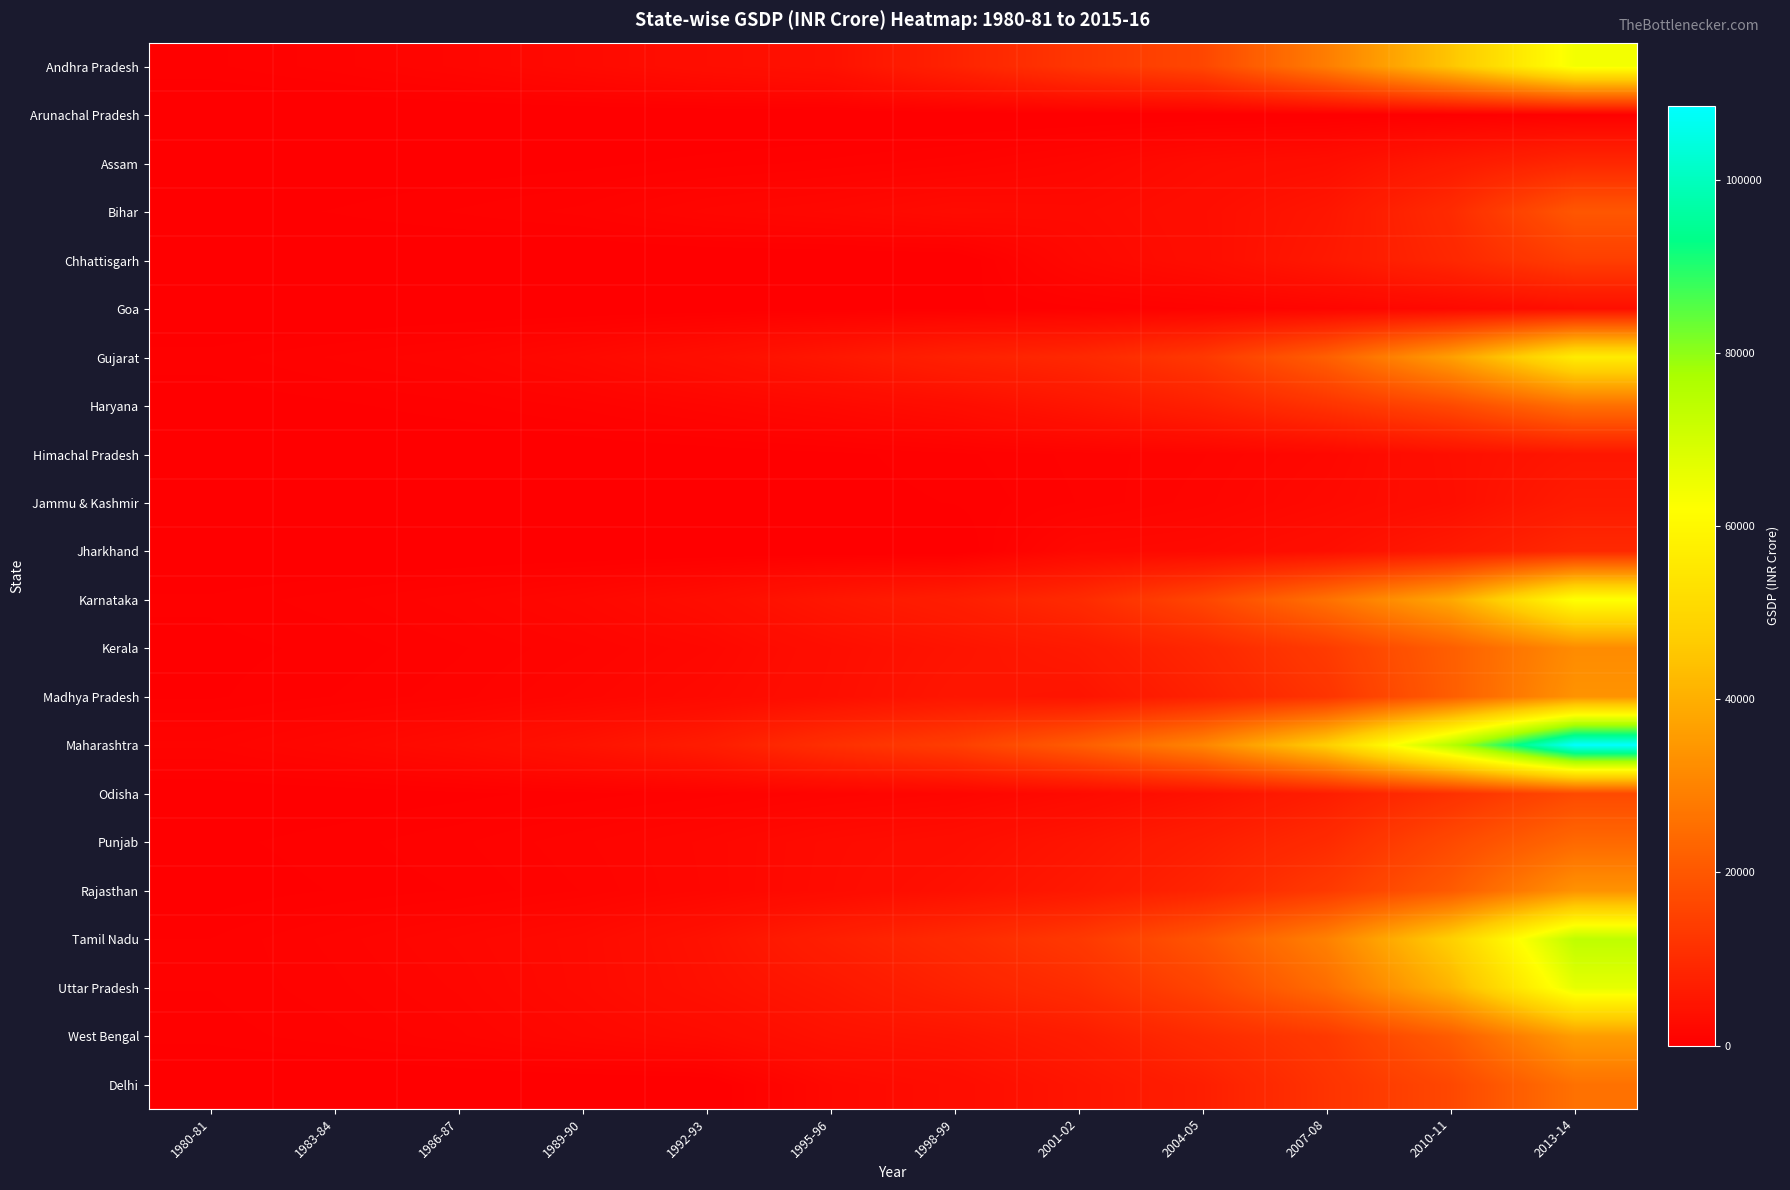

Reading left to right, what are all the values shown in this chart?

Andhra Pradesh: 1980-81=582	1983-84=965	1986-87=1559	1989-90=2384	1992-93=3390	1995-96=4120	1998-99=7960	2001-02=12560	2004-05=16250	2007-08=28790	2010-11=45140	2013-14=64120
Arunachal Pradesh: 1980-81=0	1983-84=0	1986-87=2	1989-90=2	1992-93=0	1995-96=10	1998-99=10	2001-02=30	2004-05=50	2007-08=100	2010-11=210	2013-14=430
Assam: 1980-81=66	1983-84=136	1986-87=245	1989-90=333	1992-93=520	1995-96=700	1998-99=980	2001-02=1570	2004-05=2710	2007-08=3360	2010-11=5930	2013-14=8990
Bihar: 1980-81=277	1983-84=442	1986-87=659	1989-90=925	1992-93=1560	1995-96=1970	1998-99=2670	2001-02=2440	2004-05=3340	2007-08=5090	2010-11=9870	2013-14=19960
Chhattisgarh: 1980-81=0	1983-84=0	1986-87=0	1989-90=0	1992-93=0	1995-96=0	1998-99=0	2001-02=1990	2004-05=3230	2007-08=5620	2010-11=9010	2013-14=14340
Goa: 1980-81=0	1983-84=0	1986-87=61	1989-90=70	1992-93=140	1995-96=270	1998-99=360	2001-02=570	2004-05=860	2007-08=1360	2010-11=2140	2013-14=3580
Gujarat: 1980-81=531	1983-84=879	1986-87=1264	1989-90=2160	1992-93=3460	1995-96=5320	1998-99=7620	2001-02=9250	2004-05=12960	2007-08=21890	2010-11=36340	2013-14=56370
Haryana: 1980-81=234	1983-84=366	1986-87=566	1989-90=910	1992-93=1450	1995-96=2170	1998-99=3120	2001-02=4970	2004-05=7440	2007-08=11620	2010-11=16790	2013-14=25570
Himachal Pradesh: 1980-81=34	1983-84=54	1986-87=92	1989-90=142	1992-93=220	1995-96=340	1998-99=570	2001-02=920	2004-05=1250	2007-08=1960	2010-11=3640	2013-14=5120
Jammu & Kashmir: 1980-81=38	1983-84=71	1986-87=118	1989-90=133	1992-93=210	1995-96=290	1998-99=440	2001-02=860	2004-05=1400	2007-08=2300	2010-11=3480	2013-14=6270
Jharkhand: 1980-81=0	1983-84=0	1986-87=0	1989-90=0	1992-93=0	1995-96=0	1998-99=0	2001-02=2080	2004-05=2400	2007-08=3550	2010-11=5970	2013-14=9380
Karnataka: 1980-81=475	1983-84=760	1986-87=1206	1989-90=1932	1992-93=3100	1995-96=5270	1998-99=6940	2001-02=9850	2004-05=16070	2007-08=25990	2010-11=38470	2013-14=62600
Kerala: 1980-81=337	1983-84=487	1986-87=814	1989-90=1233	1992-93=1890	1995-96=3380	1998-99=4650	2001-02=5920	2004-05=8960	2007-08=13670	2010-11=21720	2013-14=32000
Madhya Pradesh: 1980-81=386	1983-84=643	1986-87=974	1989-90=1578	1992-93=2330	1995-96=3520	1998-99=5110	2001-02=4700	2004-05=7770	2007-08=12020	2010-11=21420	2013-14=33550
Maharashtra: 1980-81=1130	1983-84=1823	1986-87=2792	1989-90=4401	1992-93=6560	1995-96=10930	1998-99=14200	2001-02=21290	2004-05=30610	2007-08=47530	2010-11=75030	2013-14=108600
Odisha: 1980-81=132	1983-84=201	1986-87=338	1989-90=525	1992-93=760	1995-96=1130	1998-99=1490	2001-02=2470	2004-05=4180	2007-08=6860	2010-11=11190	2013-14=16890
Punjab: 1980-81=349	1983-84=544	1986-87=803	1989-90=1228	1992-93=1760	1995-96=2650	1998-99=3260	2001-02=4820	2004-05=6950	2007-08=9900	2010-11=16830	2013-14=24080
Rajasthan: 1980-81=230	1983-84=441	1986-87=656	1989-90=1073	1992-93=1730	1995-96=2730	1998-99=3940	2001-02=5670	2004-05=8420	2007-08=13280	2010-11=20760	2013-14=33480
Tamil Nadu: 1980-81=639	1983-84=1145	1986-87=1757	1989-90=2489	1992-93=4160	1995-96=7150	1998-99=9630	2001-02=13010	2004-05=19360	2007-08=29620	2010-11=47780	2013-14=73720
Uttar Pradesh: 1980-81=645	1983-84=992	1986-87=1529	1989-90=2449	1992-93=3890	1995-96=5470	1998-99=7910	2001-02=10330	2004-05=15690	2007-08=24960	2010-11=41350	2013-14=66580
West Bengal: 1980-81=514	1983-84=769	1986-87=1219	1989-90=1938	1992-93=2610	1995-96=4130	1998-99=4780	2001-02=6510	2004-05=9920	2007-08=13130	2010-11=21130	2013-14=35830
Delhi: 1980-81=0	1983-84=0	1986-87=0	1989-90=0	1992-93=0	1995-96=2110	1998-99=3090	2001-02=4900	2004-05=7110	2007-08=11780	2010-11=16480	2013-14=25920